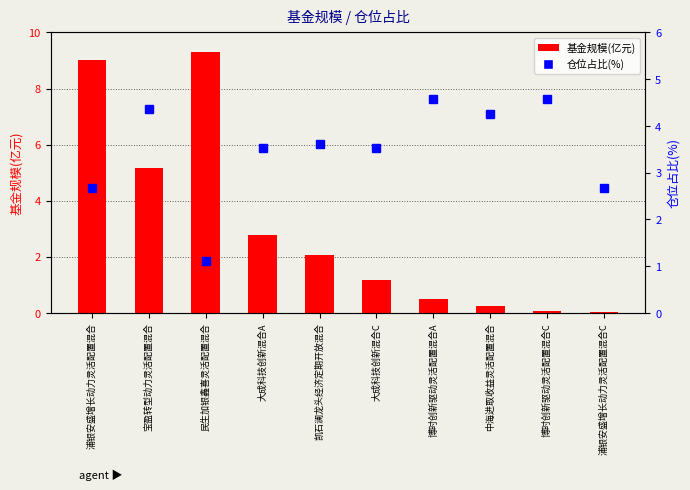

What is the label of the 5th bar from the left?

凯石澜龙头经济定期开放混合